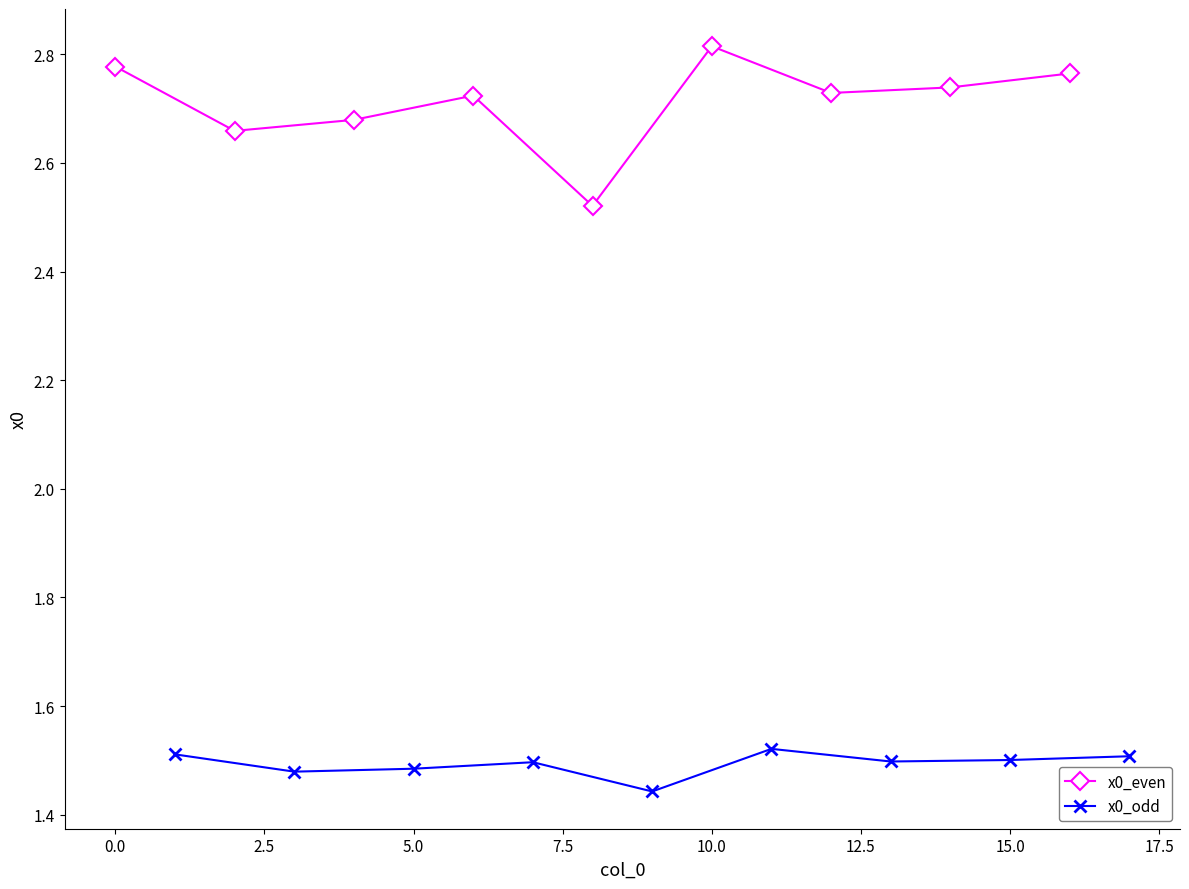

What is the greatest value displayed?

2.8